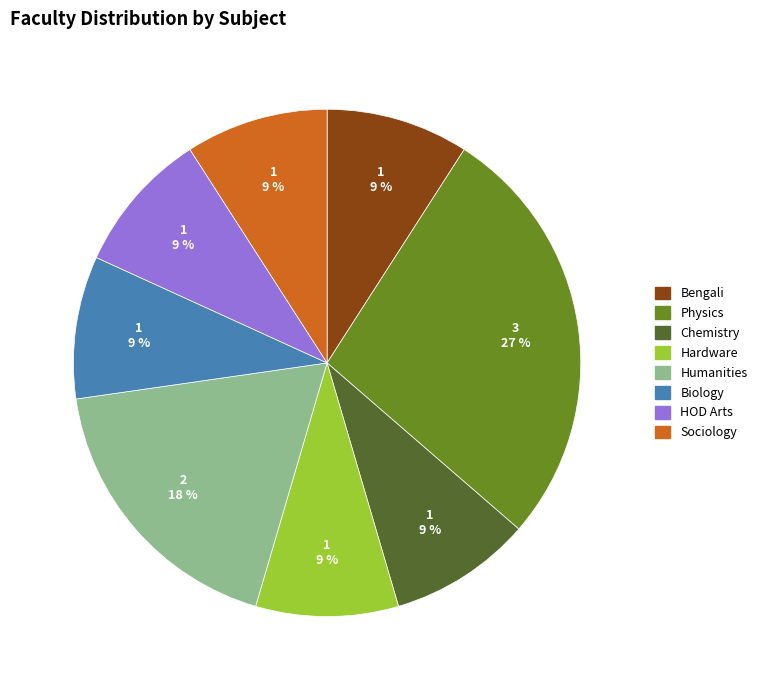

Is there a majority slice in this chart?

No